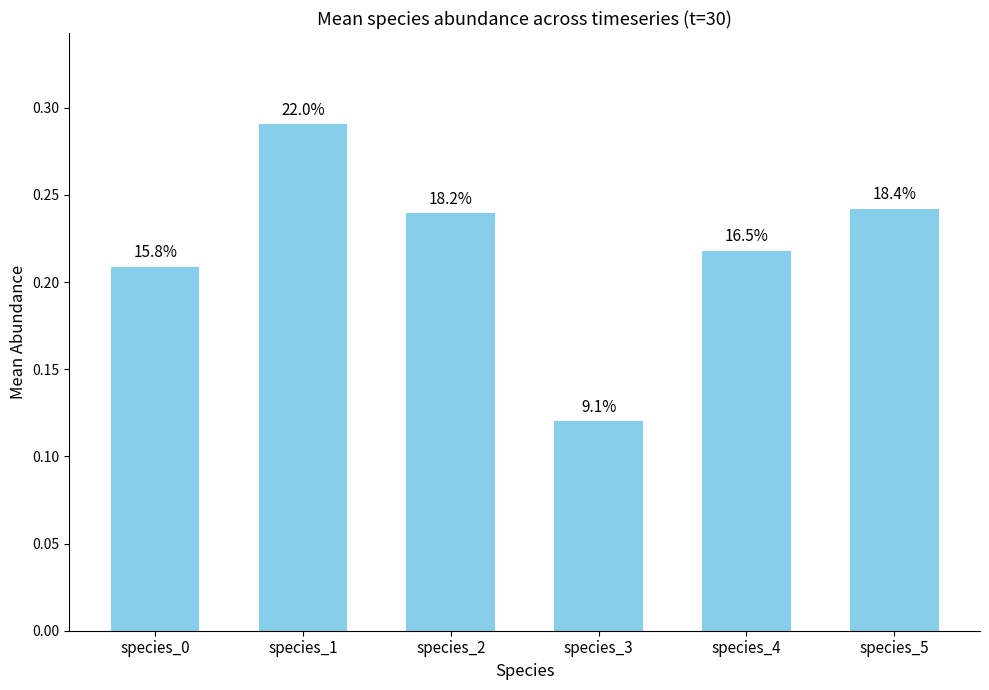

What is the value of the 4th bar from the left?

0.1